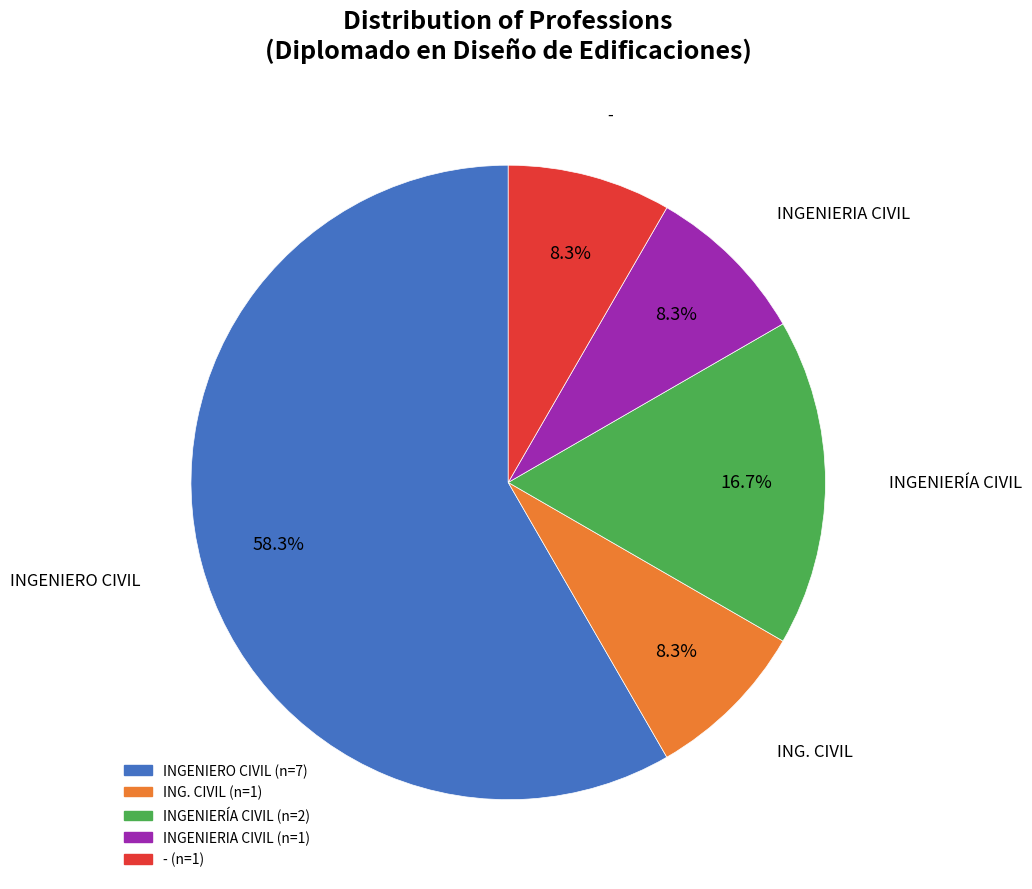

Between - and INGENIERO CIVIL, which is larger?

INGENIERO CIVIL